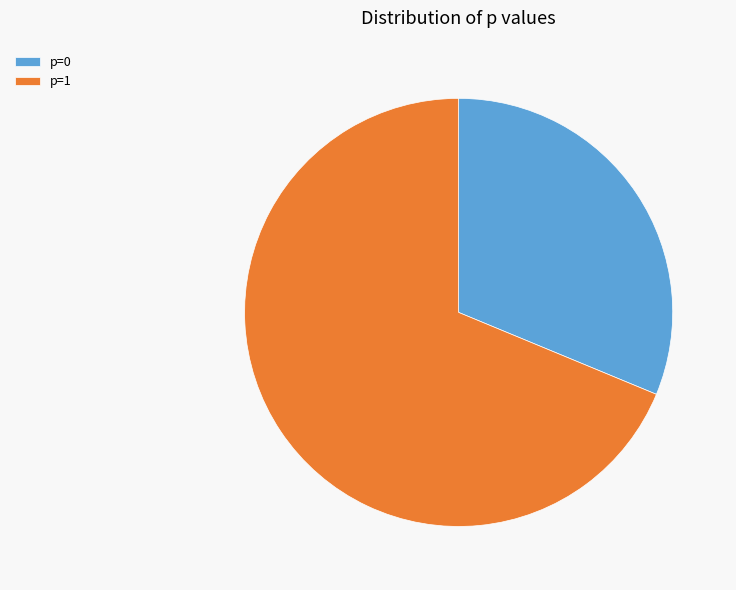

Which category has the smallest portion of the pie?

p=0